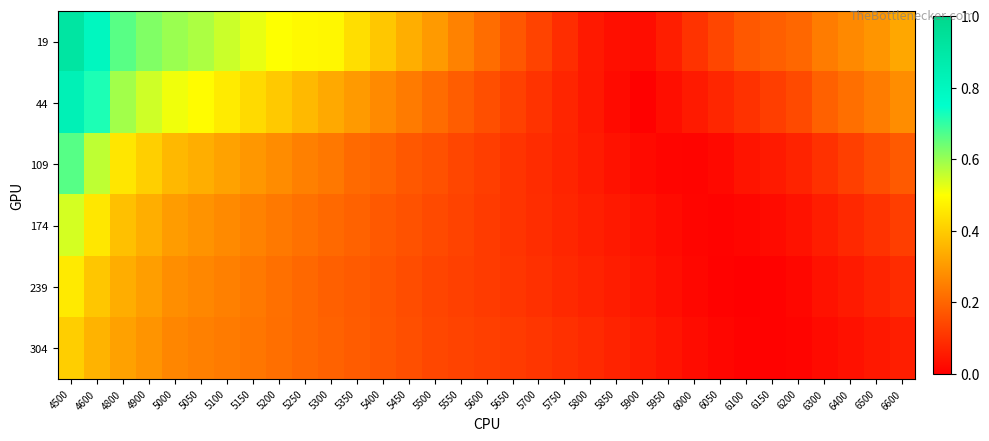

Reading left to right, extract all data points from this chart.

19: 4500=0.9	4600=0.8	4800=0.7	4900=0.6	5000=0.6	5050=0.6	5100=0.6	5150=0.5	5200=0.5	5250=0.5	5300=0.5	5350=0.4	5400=0.4	5450=0.3	5500=0.3	5550=0.3	5600=0.2	5650=0.2	5700=0.1	5750=0.1	5800=0.1	5850=0.0	5900=0.0	5950=0.1	6000=0.1	6050=0.1	6100=0.2	6150=0.2	6200=0.2	6300=0.2	6400=0.3	6500=0.3	6600=0.3
44: 4500=0.8	4600=0.7	4800=0.6	4900=0.5	5000=0.5	5050=0.5	5100=0.5	5150=0.4	5200=0.4	5250=0.4	5300=0.3	5350=0.3	5400=0.3	5450=0.2	5500=0.2	5550=0.2	5600=0.2	5650=0.1	5700=0.1	5750=0.1	5800=0.0	5850=0.0	5900=0.0	5950=0.0	6000=0.1	6050=0.1	6100=0.1	6150=0.1	6200=0.1	6300=0.2	6400=0.2	6500=0.2	6600=0.3
109: 4500=0.7	4600=0.6	4800=0.5	4900=0.4	5000=0.4	5050=0.3	5100=0.3	5150=0.3	5200=0.3	5250=0.3	5300=0.2	5350=0.2	5400=0.2	5450=0.2	5500=0.2	5550=0.1	5600=0.1	5650=0.1	5700=0.1	5750=0.1	5800=0.1	5850=0.0	5900=0.0	5950=0.0	6000=0.0	6050=0.0	6100=0.0	6150=0.1	6200=0.1	6300=0.1	6400=0.1	6500=0.2	6600=0.2
174: 4500=0.5	4600=0.5	4800=0.4	4900=0.3	5000=0.3	5050=0.3	5100=0.3	5150=0.3	5200=0.2	5250=0.2	5300=0.2	5350=0.2	5400=0.2	5450=0.2	5500=0.1	5550=0.1	5600=0.1	5650=0.1	5700=0.1	5750=0.1	5800=0.1	5850=0.1	5900=0.0	5950=0.0	6000=0.0	6050=0.0	6100=0.0	6150=0.0	6200=0.0	6300=0.1	6400=0.1	6500=0.1	6600=0.1
239: 4500=0.5	4600=0.4	4800=0.3	4900=0.3	5000=0.3	5050=0.3	5100=0.3	5150=0.2	5200=0.2	5250=0.2	5300=0.2	5350=0.2	5400=0.2	5450=0.2	5500=0.1	5550=0.1	5600=0.1	5650=0.1	5700=0.1	5750=0.1	5800=0.1	5850=0.1	5900=0.0	5950=0.0	6000=0.0	6050=0.0	6100=0.0	6150=0.0	6200=0.0	6300=0.0	6400=0.1	6500=0.1	6600=0.1
304: 4500=0.4	4600=0.4	4800=0.3	4900=0.3	5000=0.3	5050=0.3	5100=0.2	5150=0.2	5200=0.2	5250=0.2	5300=0.2	5350=0.2	5400=0.2	5450=0.2	5500=0.1	5550=0.1	5600=0.1	5650=0.1	5700=0.1	5750=0.1	5800=0.1	5850=0.1	5900=0.1	5950=0.0	6000=0.0	6050=0.0	6100=0.0	6150=0.0	6200=0.0	6300=0.0	6400=0.0	6500=0.0	6600=0.1